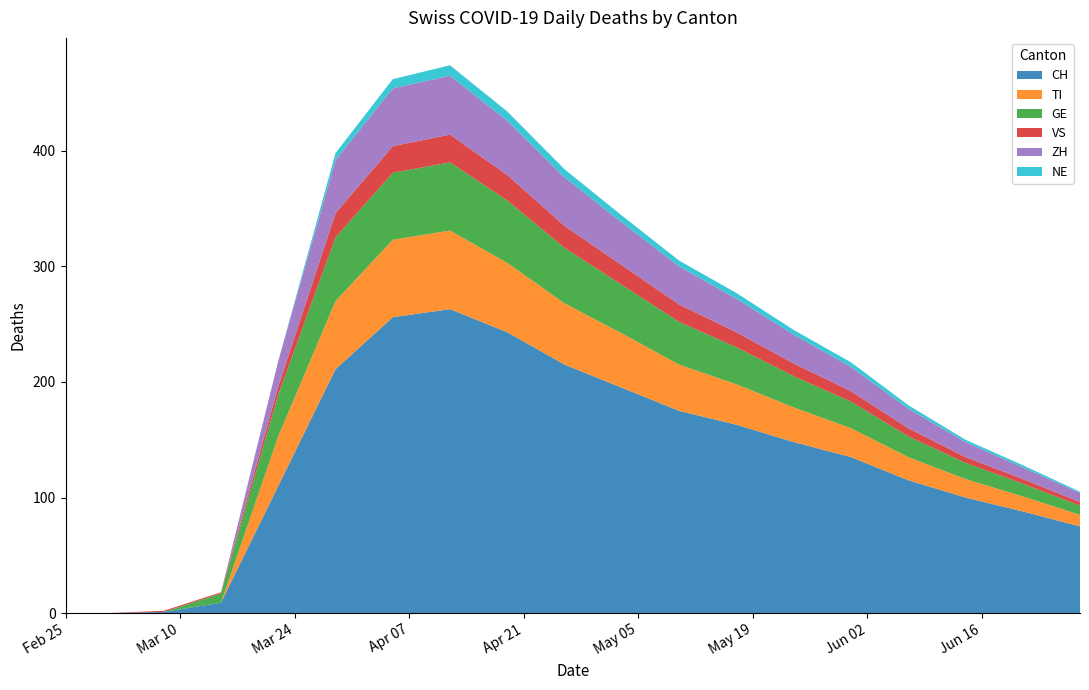

Reading left to right, extract all data points from this chart.

CH: 2020-02-25=0	2020-03-01=0	2020-03-08=1	2020-03-15=9	2020-03-22=110	2020-03-29=211	2020-04-05=256	2020-04-12=263	2020-04-19=243	2020-04-26=215	2020-05-03=195	2020-05-10=175	2020-05-17=163	2020-05-24=148	2020-05-31=135	2020-06-07=115	2020-06-14=100	2020-06-21=88	2020-06-28=75
TI: 2020-02-25=0	2020-03-01=0	2020-03-08=0	2020-03-15=0	2020-03-22=43	2020-03-29=59	2020-04-05=67	2020-04-12=68	2020-04-19=60	2020-04-26=53	2020-05-03=47	2020-05-10=40	2020-05-17=35	2020-05-24=30	2020-05-31=25	2020-06-07=20	2020-06-14=16	2020-06-21=13	2020-06-28=10
GE: 2020-02-25=0	2020-03-01=0	2020-03-08=0	2020-03-15=8	2020-03-22=36	2020-03-29=55	2020-04-05=58	2020-04-12=59	2020-04-19=54	2020-04-26=48	2020-05-03=42	2020-05-10=37	2020-05-17=32	2020-05-24=27	2020-05-31=23	2020-06-07=18	2020-06-14=14	2020-06-21=11	2020-06-28=8
VS: 2020-02-25=0	2020-03-01=0	2020-03-08=1	2020-03-15=1	2020-03-22=7	2020-03-29=21	2020-04-05=23	2020-04-12=24	2020-04-19=22	2020-04-26=19	2020-05-03=17	2020-05-10=15	2020-05-17=13	2020-05-24=11	2020-05-31=9	2020-06-07=7	2020-06-14=5	2020-06-21=4	2020-06-28=3
ZH: 2020-02-25=0	2020-03-01=0	2020-03-08=0	2020-03-15=0	2020-03-22=22	2020-03-29=46	2020-04-05=50	2020-04-12=51	2020-04-19=47	2020-04-26=42	2020-05-03=37	2020-05-10=33	2020-05-17=29	2020-05-24=25	2020-05-31=21	2020-06-07=17	2020-06-14=13	2020-06-21=10	2020-06-28=8
NE: 2020-02-25=0	2020-03-01=0	2020-03-08=0	2020-03-15=0	2020-03-22=0	2020-03-29=6	2020-04-05=8	2020-04-12=9	2020-04-19=8	2020-04-26=7	2020-05-03=6	2020-05-10=5	2020-05-17=5	2020-05-24=4	2020-05-31=4	2020-06-07=3	2020-06-14=2	2020-06-21=2	2020-06-28=1